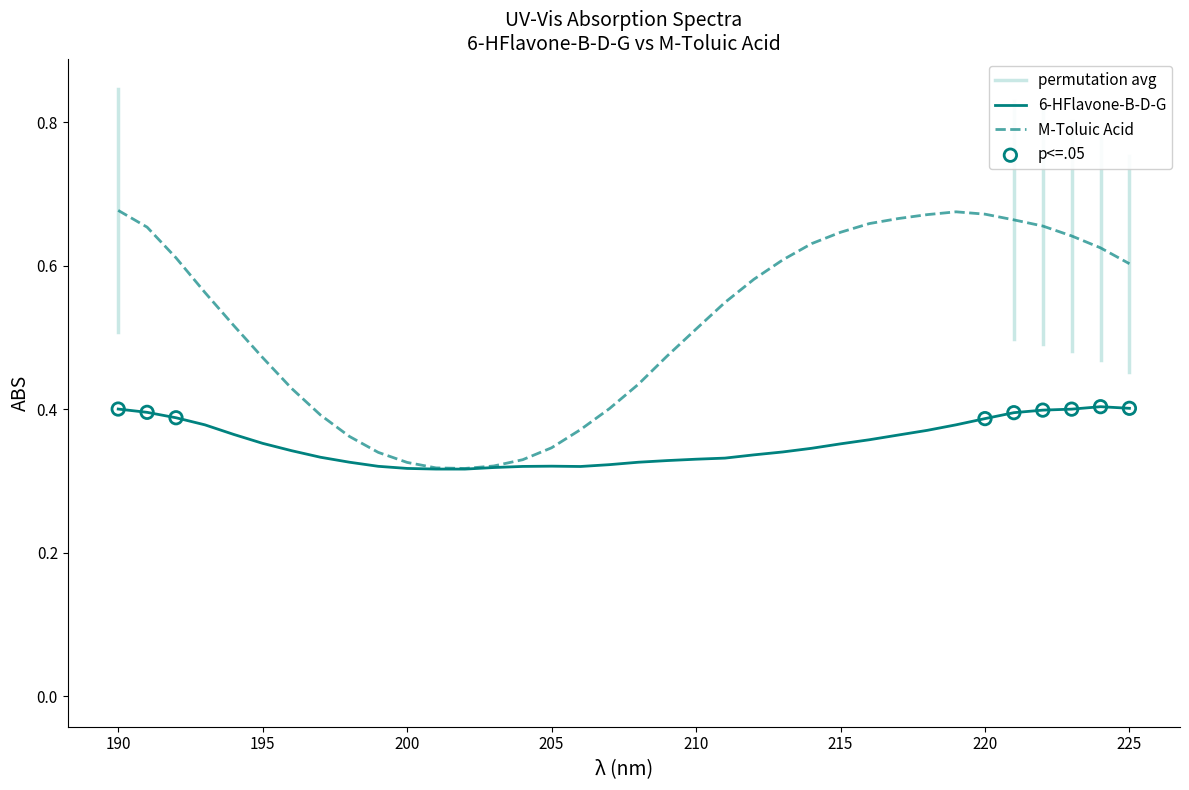

Which series has the largest Y range (max minus min)?

M-Toluic Acid